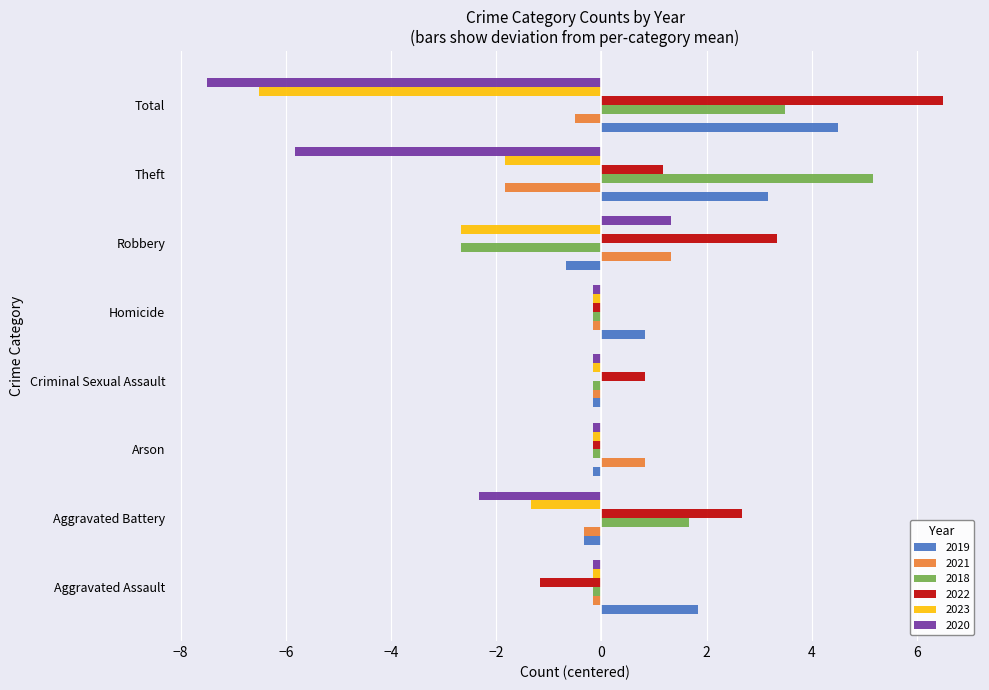

What is the average value of the 2018 series?

0.9